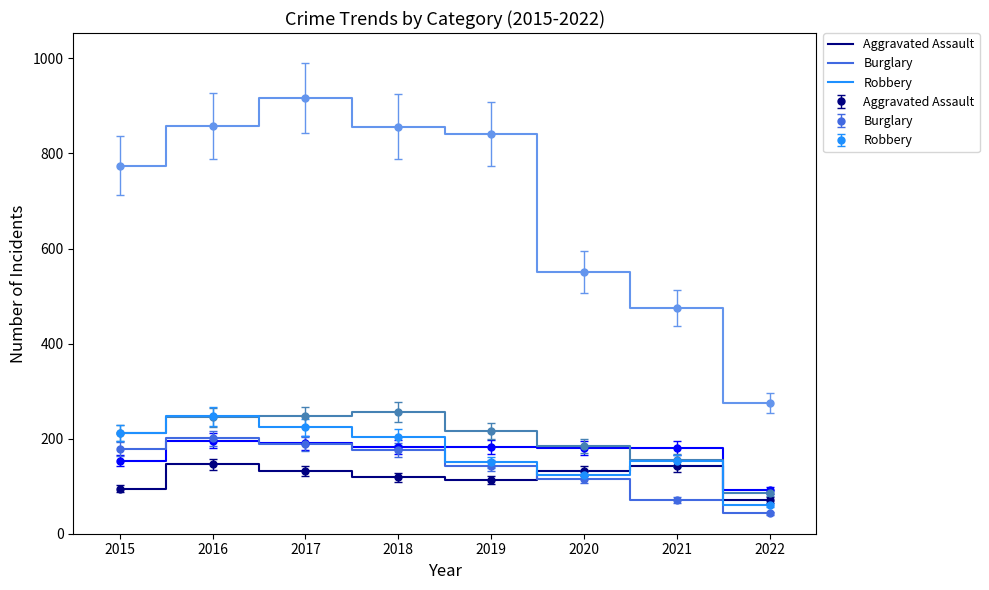

The value of Burglary (step) at 2015 is 85. True or false?

False